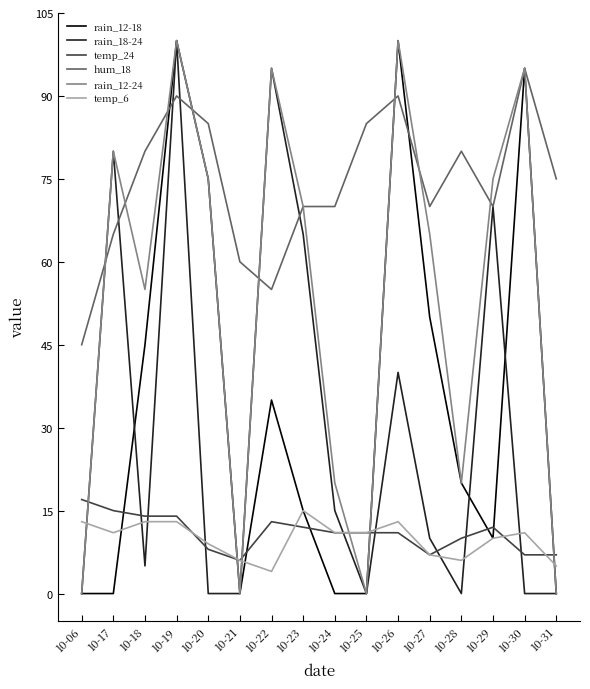

At which category is the sum across all series the highest?

10-19